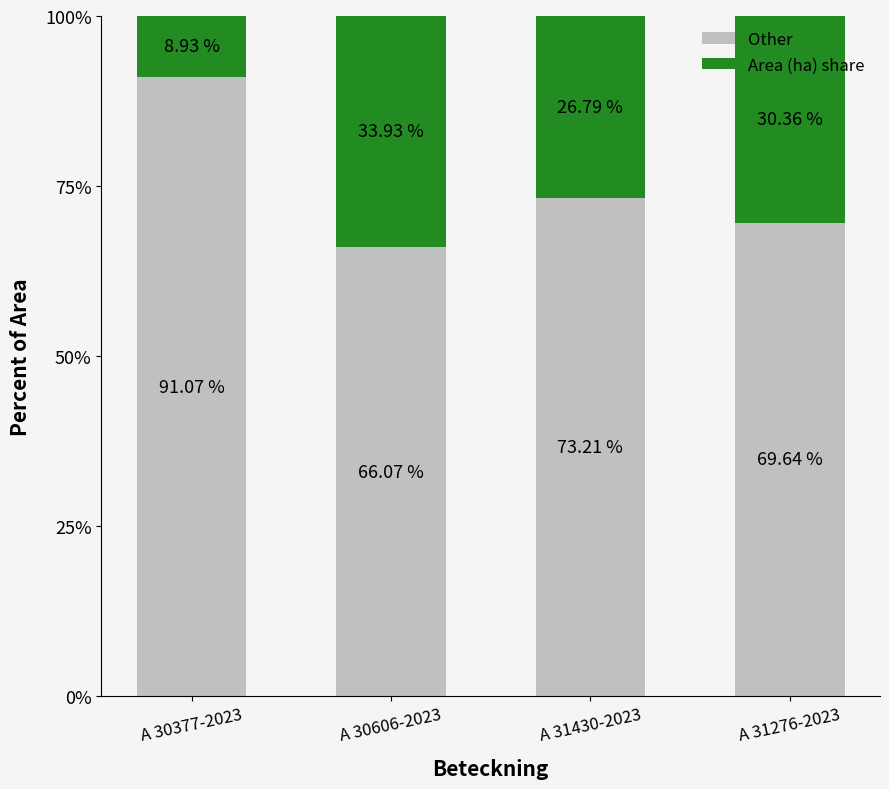

Are the bars horizontal?

No